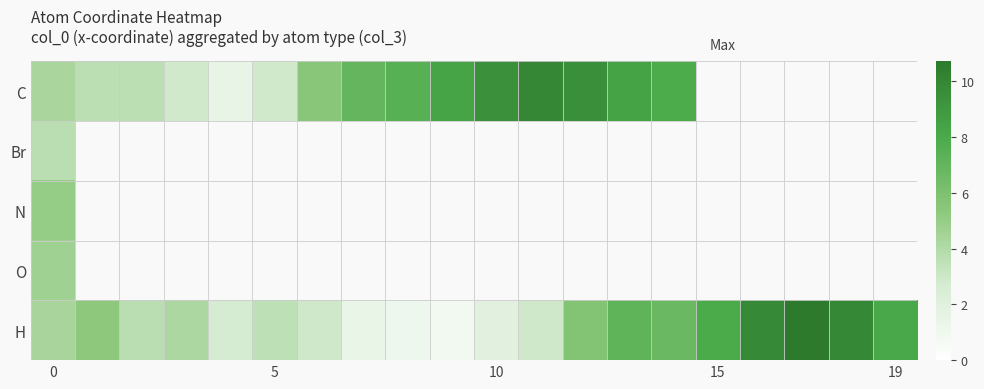

Which series has the largest total across all categories?

H